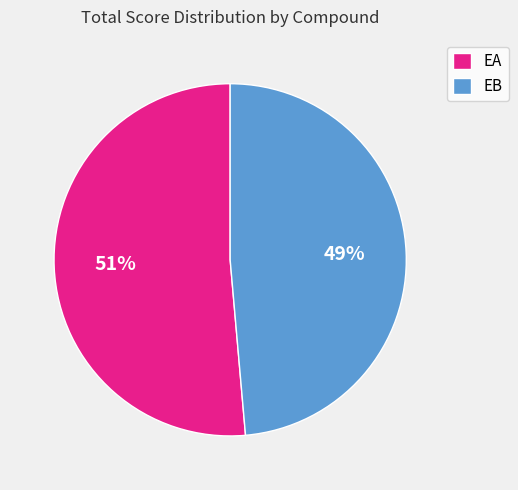

Is the sum of EB and EA greater than half?

Yes